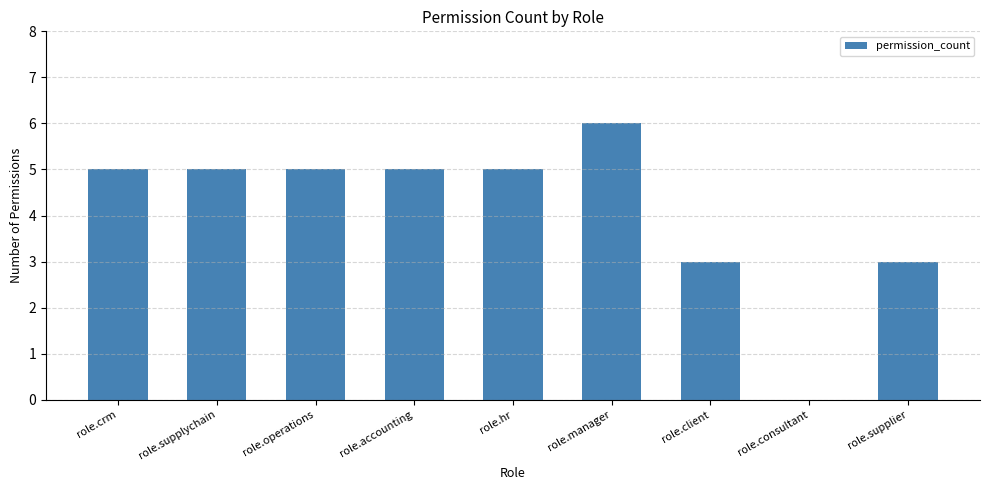

What is the greatest value displayed?

6